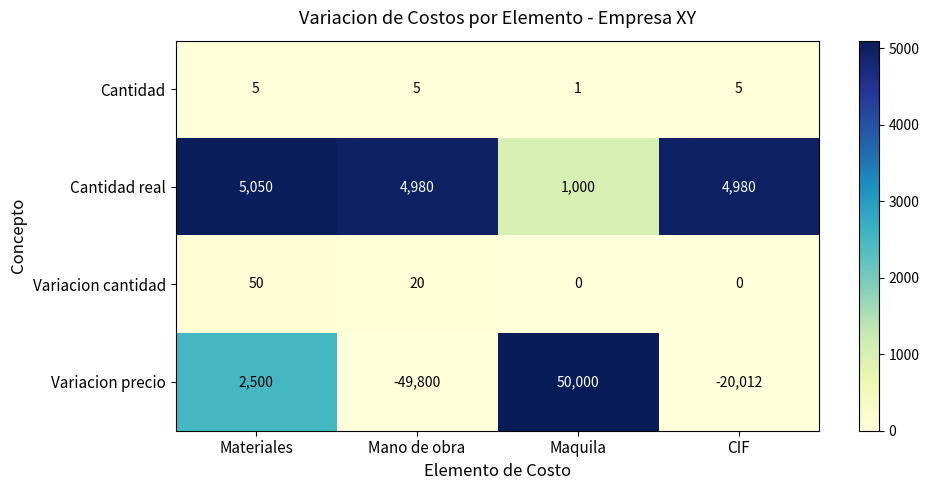

The value of Cantidad real at Materiales is 2228. True or false?

False